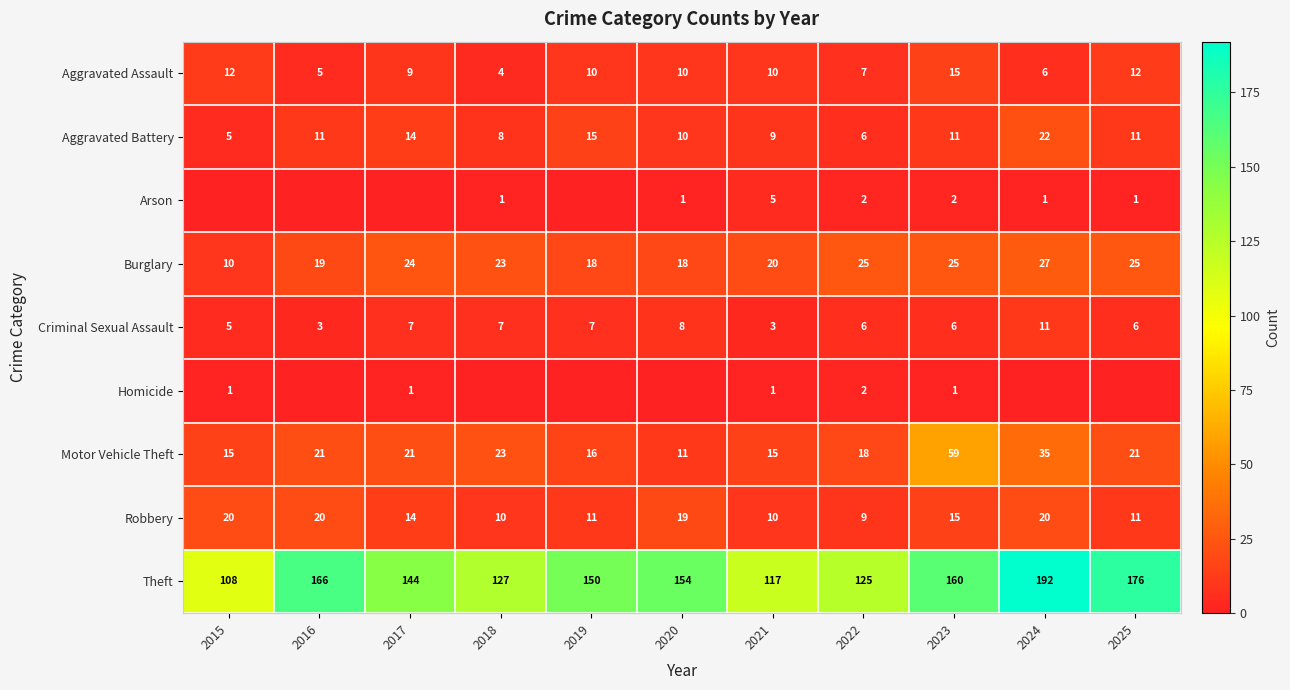

What is the sum of all Burglary values?

234